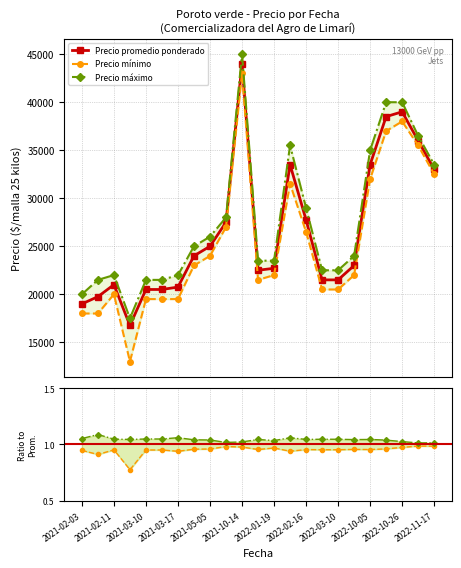

True or false: Precio promedio ponderado has more than 2 points higher than both neighbors.

True